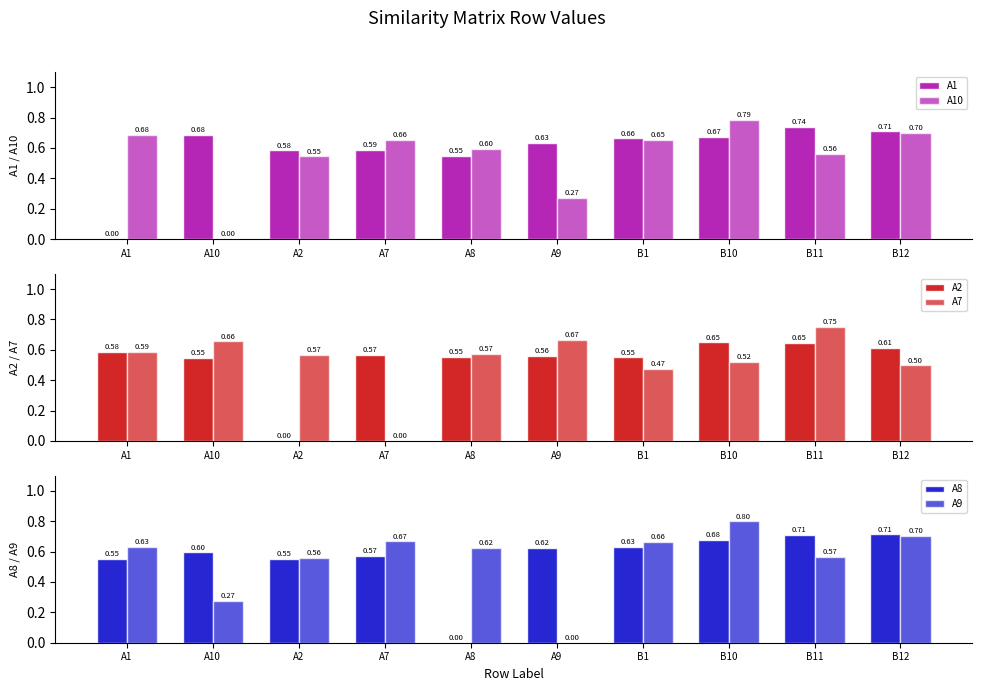

Which series has the largest total across all categories?

A1